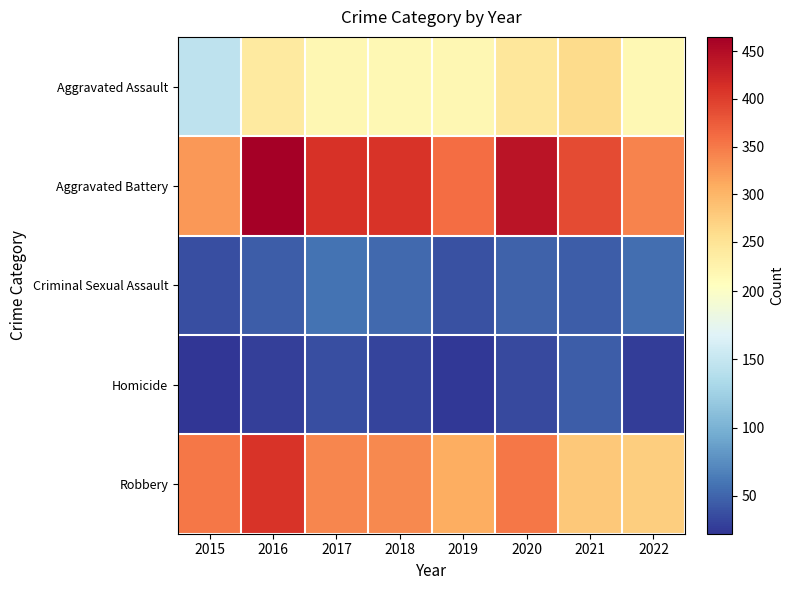

Reading left to right, what are all the values shown in this chart?

Aggravated Assault: 2015=145	2016=239	2017=217	2018=216	2019=217	2020=244	2021=260	2022=216
Aggravated Battery: 2015=325	2016=465	2017=412	2018=408	2019=361	2020=441	2021=388	2022=342
Criminal Sexual Assault: 2015=37	2016=46	2017=58	2018=52	2019=39	2020=48	2021=46	2022=55
Homicide: 2015=22	2016=29	2017=37	2018=31	2019=24	2020=34	2021=45	2022=27
Robbery: 2015=351	2016=408	2017=339	2018=337	2019=308	2020=353	2021=280	2022=275